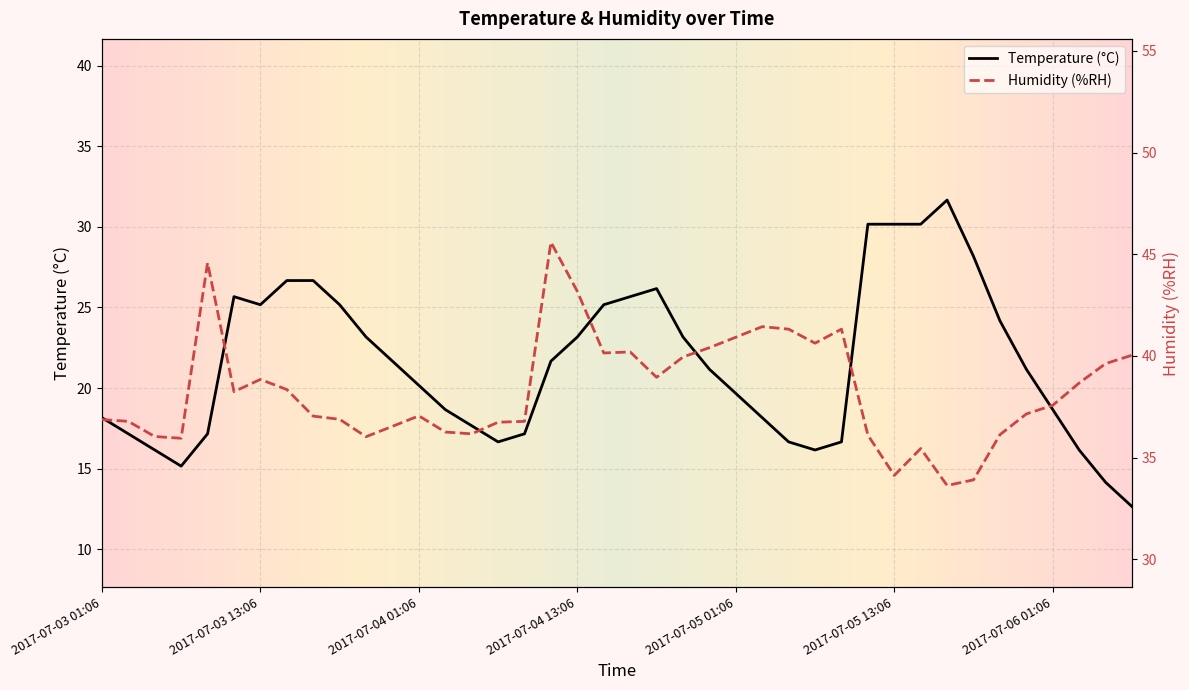

What is the lowest value of the Temperature (°C) series?

12.6